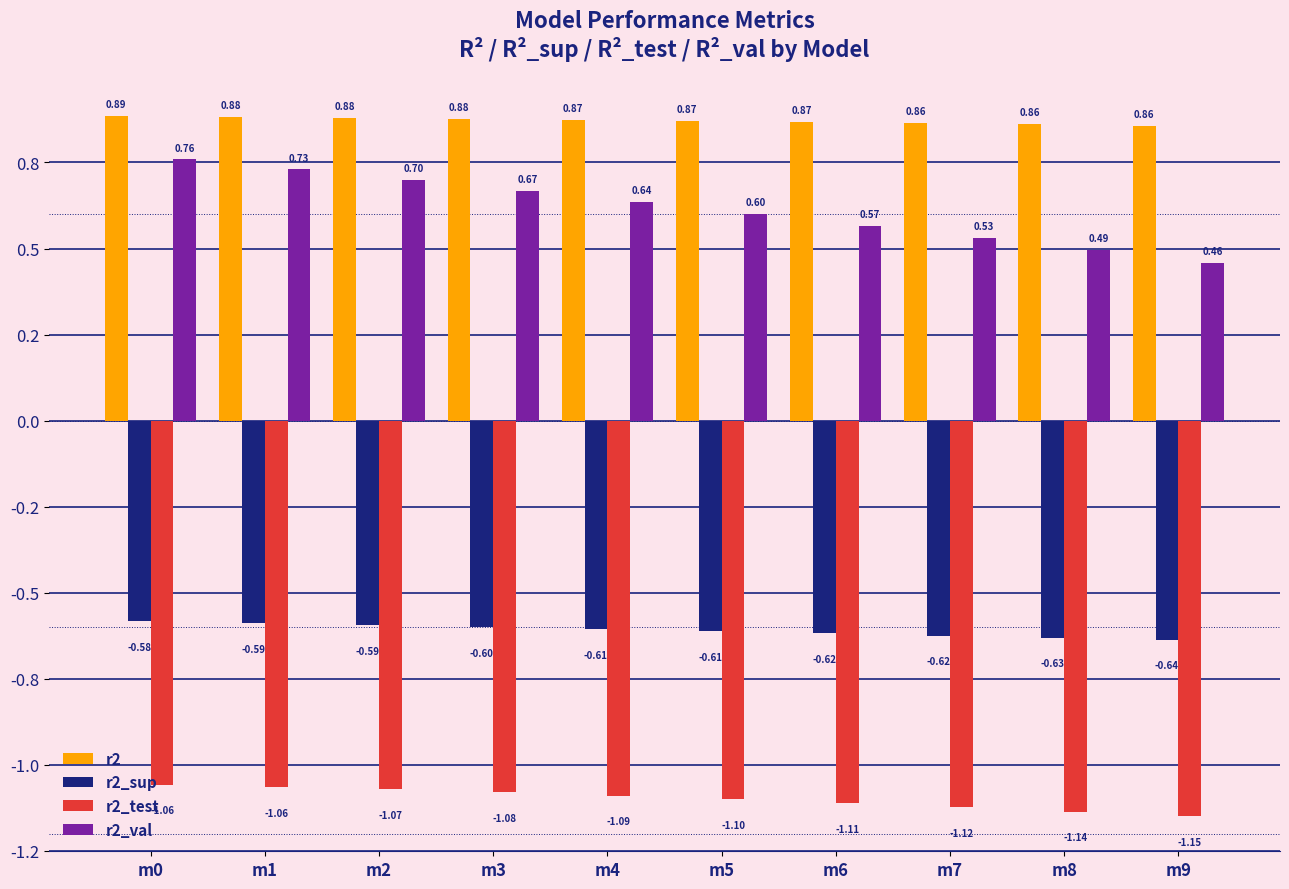

What is the spread (max minus min) of values at m6?

2.0